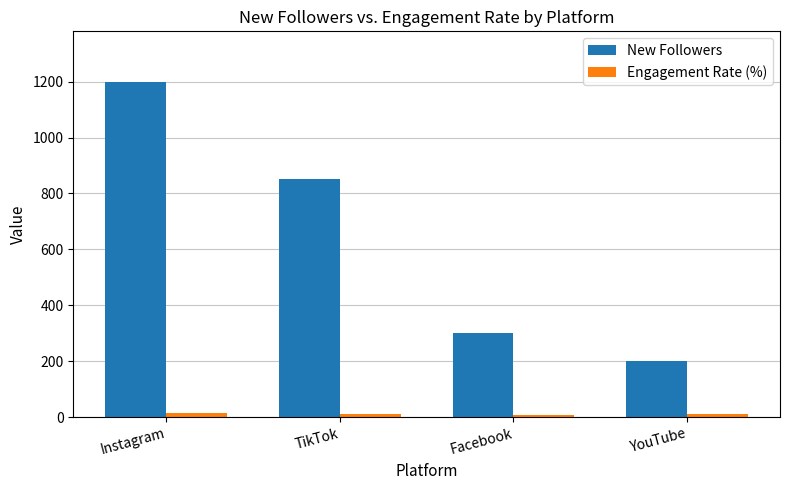

The New Followers series shows 105 at YouTube. True or false?

False